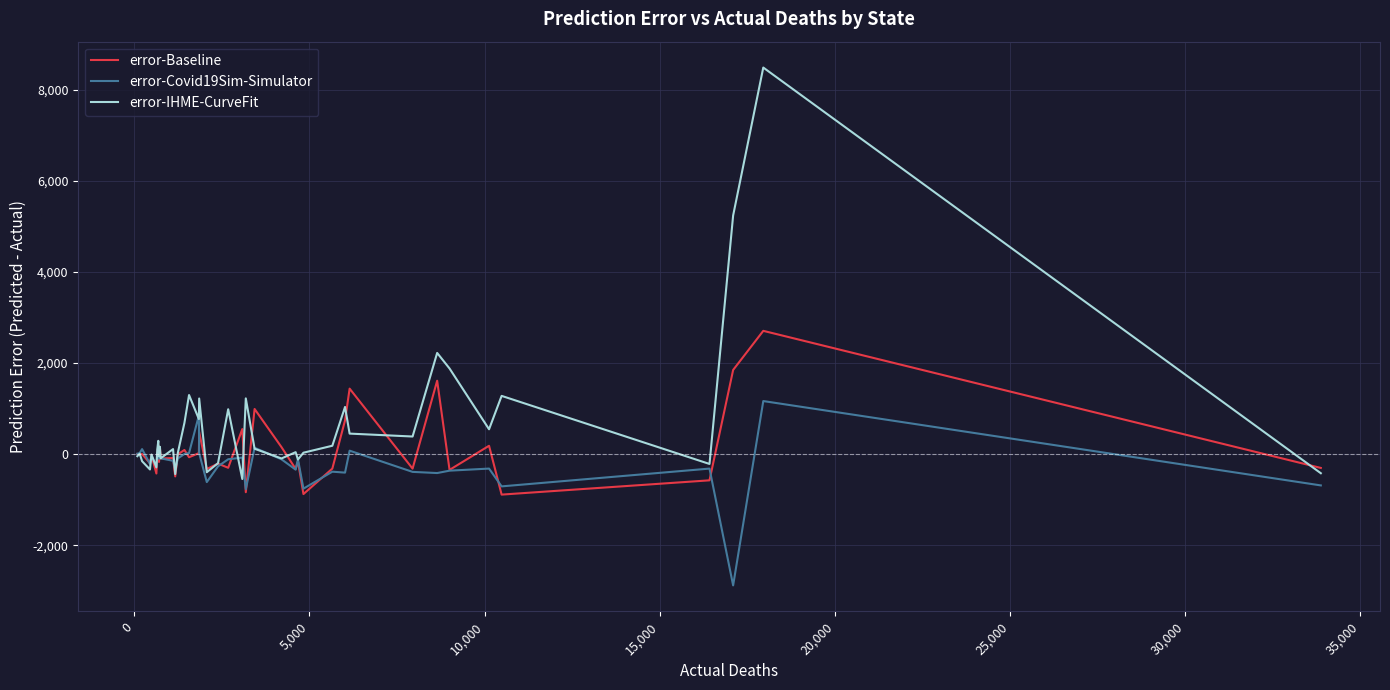

What is the highest value of the error-Baseline series?

2704.0